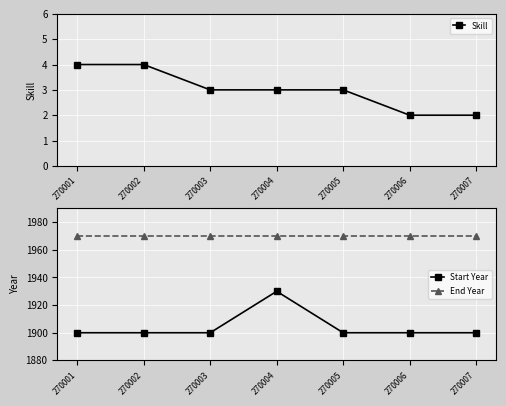

Reading left to right, list all the values displayed in this chart.

Skill: 4	4	3	3	3	2	2
Start Year: 1900	1900	1900	1930	1900	1900	1900
End Year: 1970	1970	1970	1970	1970	1970	1970